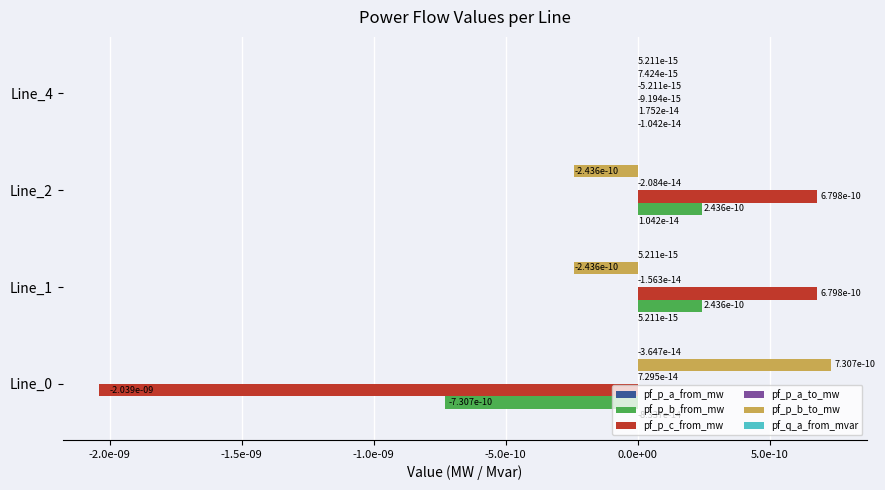

Where is pf_p_b_from_mw nearest to the value 0?

Line_4